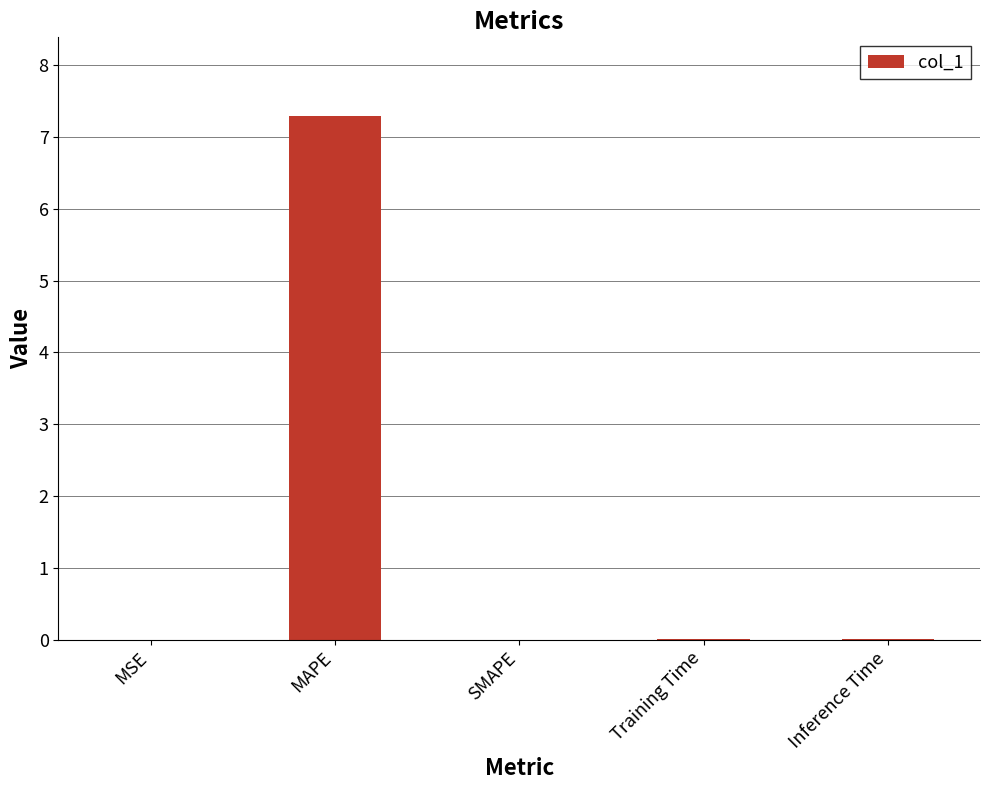

Which label corresponds to the largest value in the chart?

MAPE